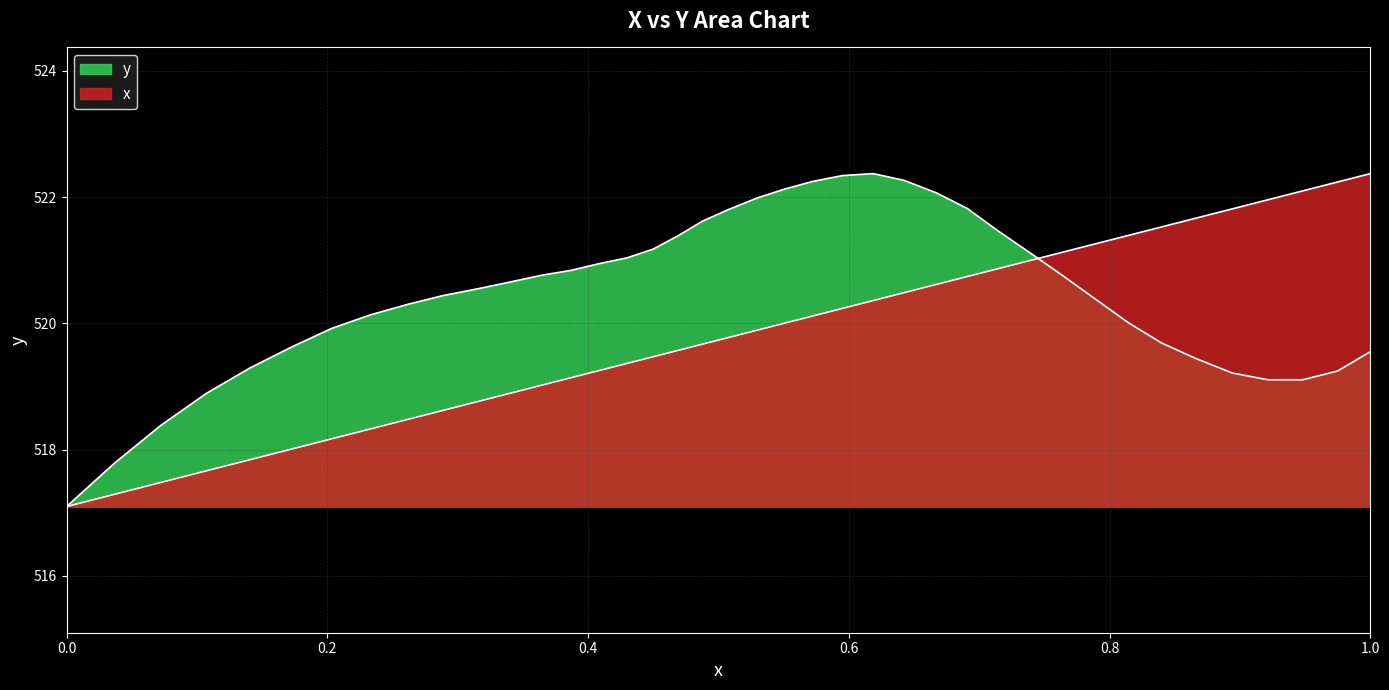

What is the difference between the second highest and minimum values in the y series?

5.2